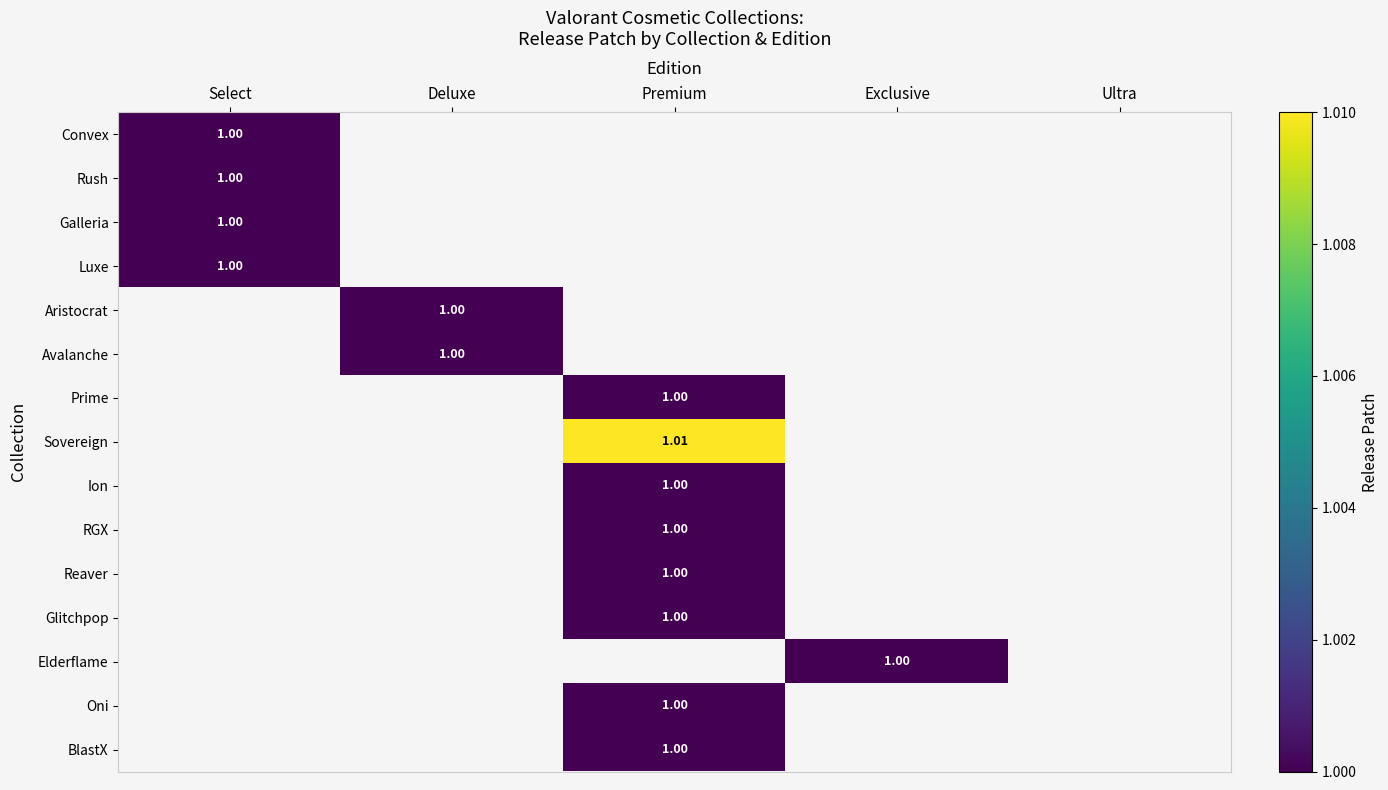

What is the smallest value displayed?

1.0